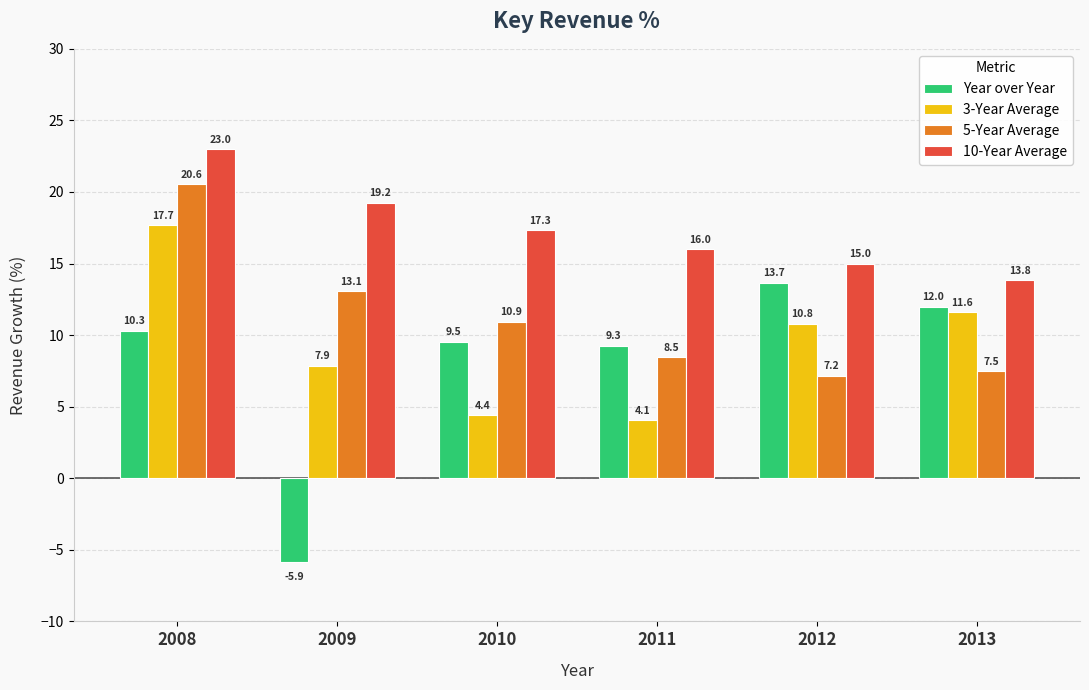

At which label does 10-Year Average first exceed 17?

2008